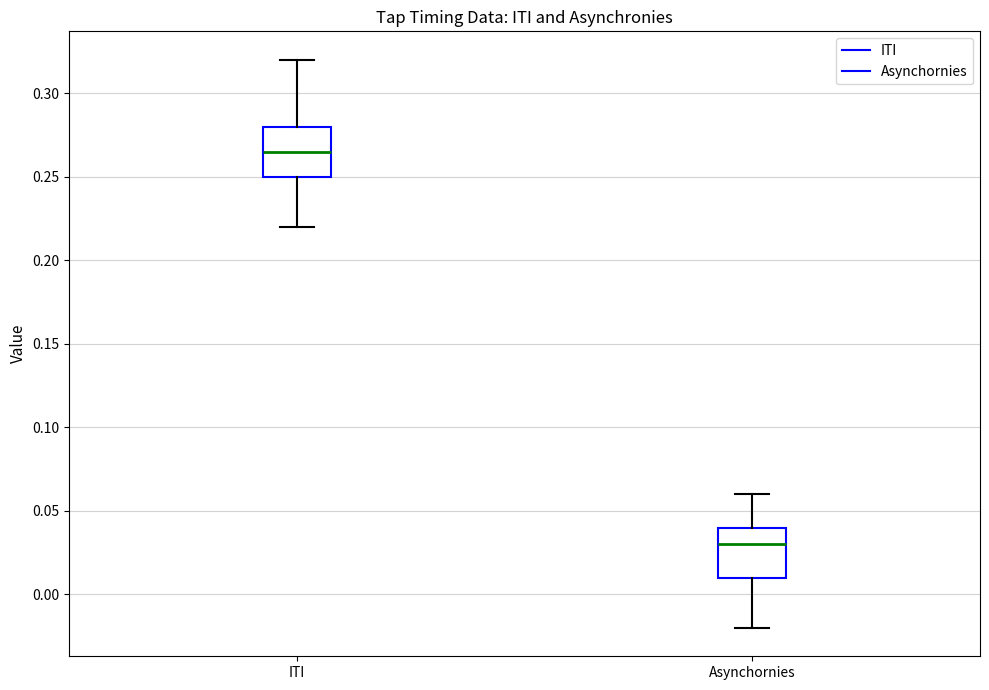

Which box's median line is the lowest?

Asynchornies